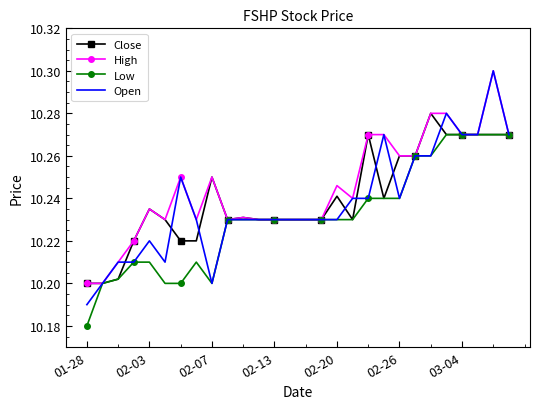

Which series has the widest spread of values?

Open